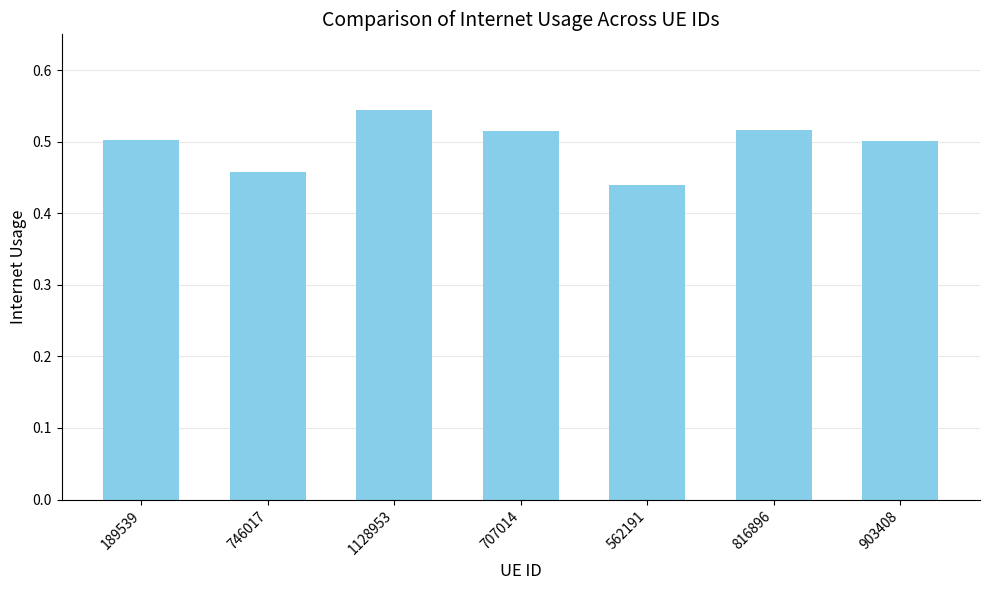

What is the sum of the values at 903408 and 1128953?

1.0